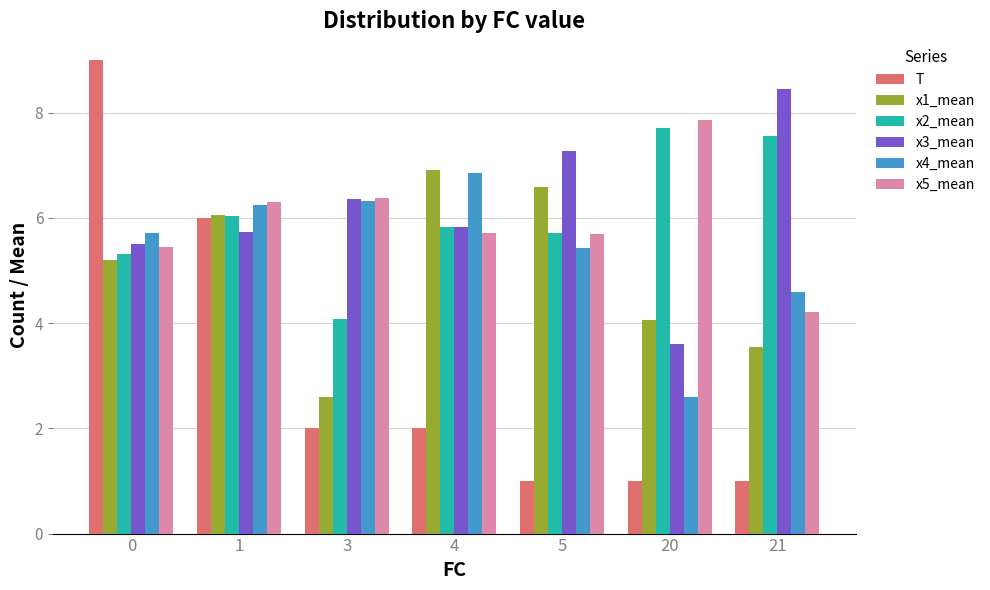

How many groups of bars are there?

7